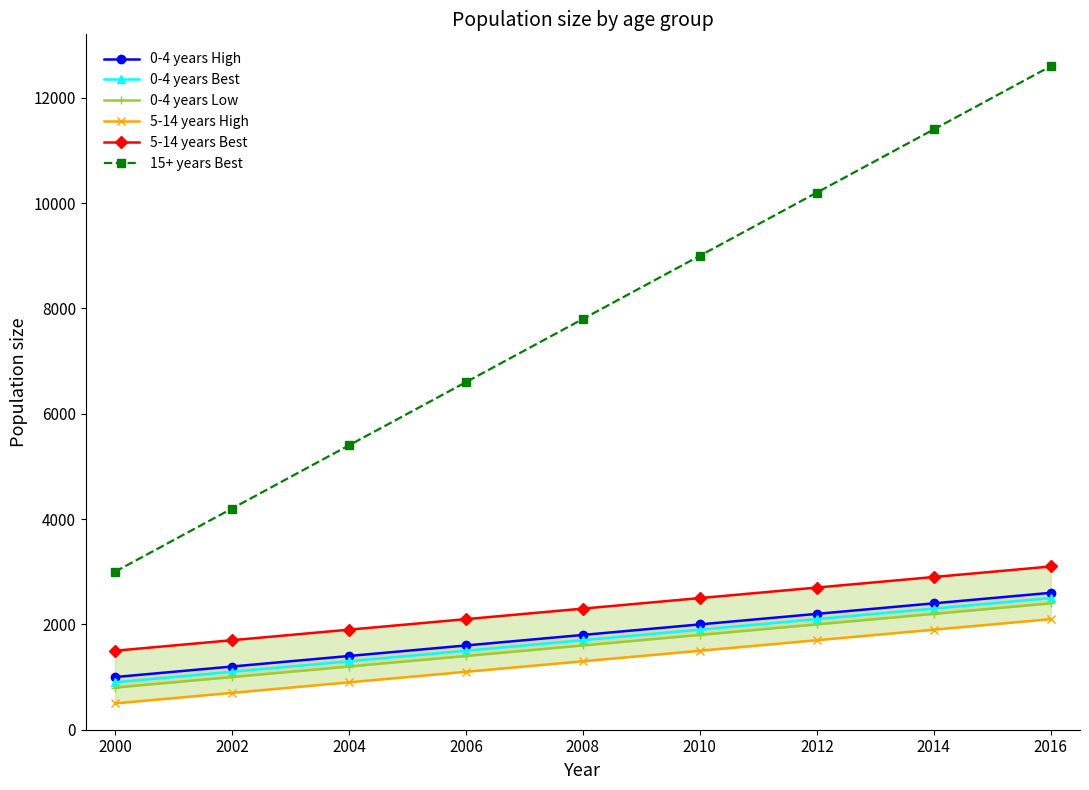

What is the value of the 0-4 years Best point at the 15th from the left?

2300